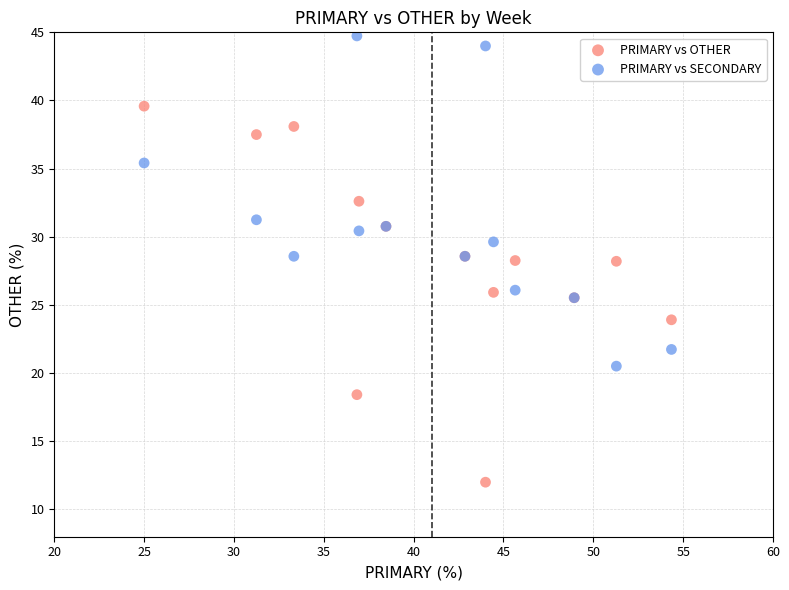

What is the X range (max minus min) for the scatter plot?

29.3